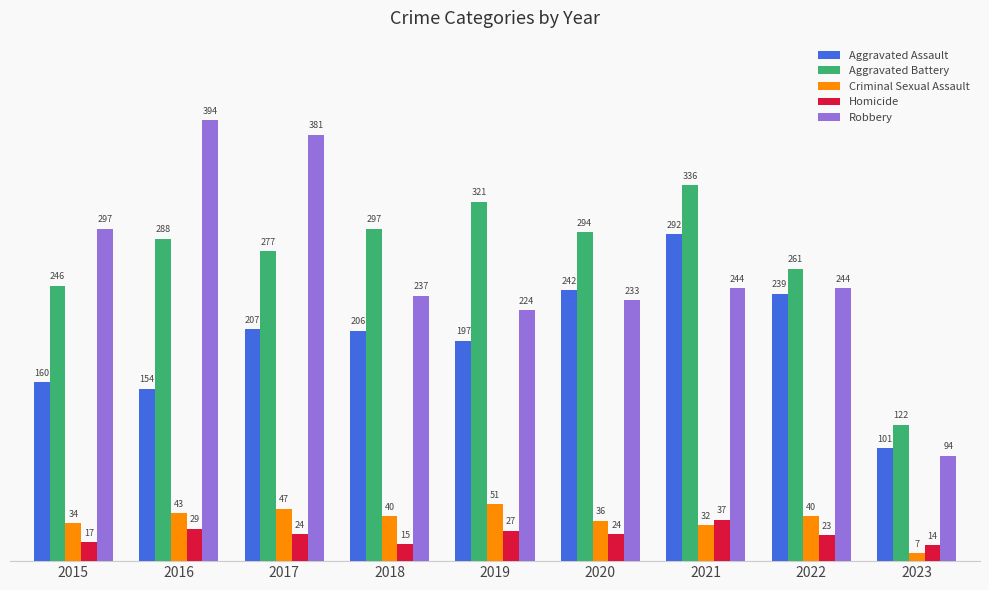

What is the difference between the second highest and second lowest values in the Aggravated Assault series?

88